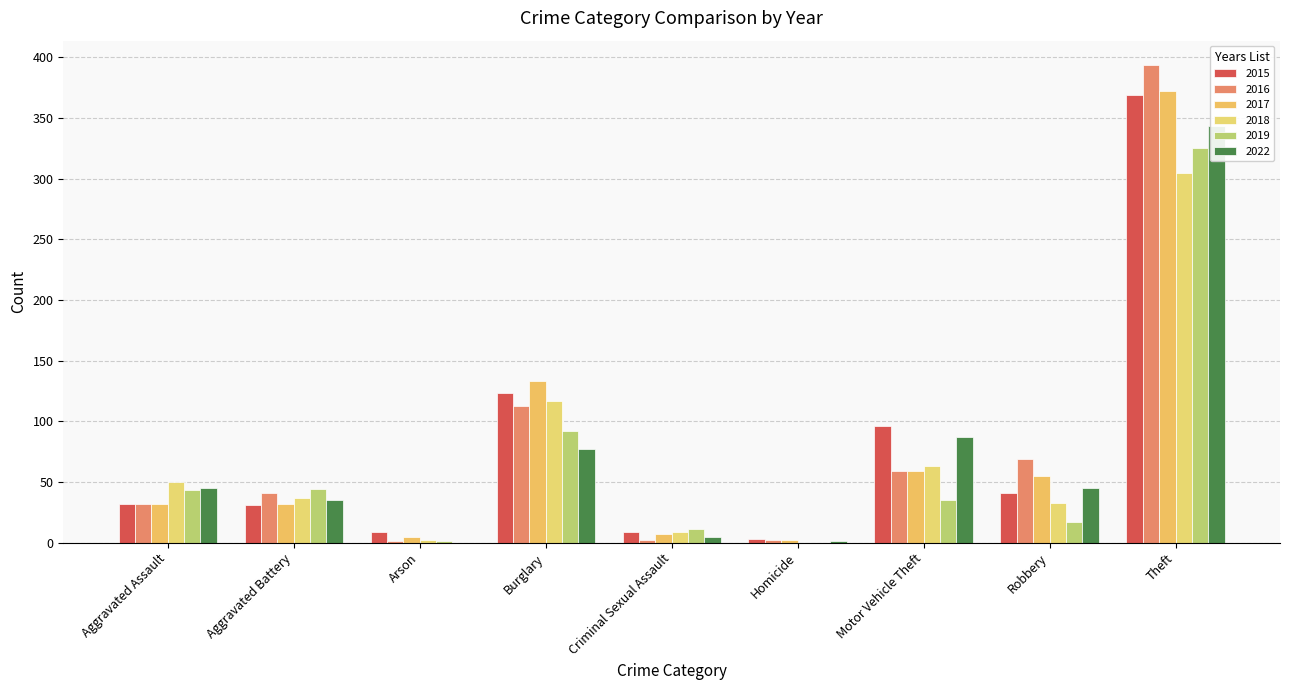

What is the value of the 2015 bar at the 7th from the left?

96